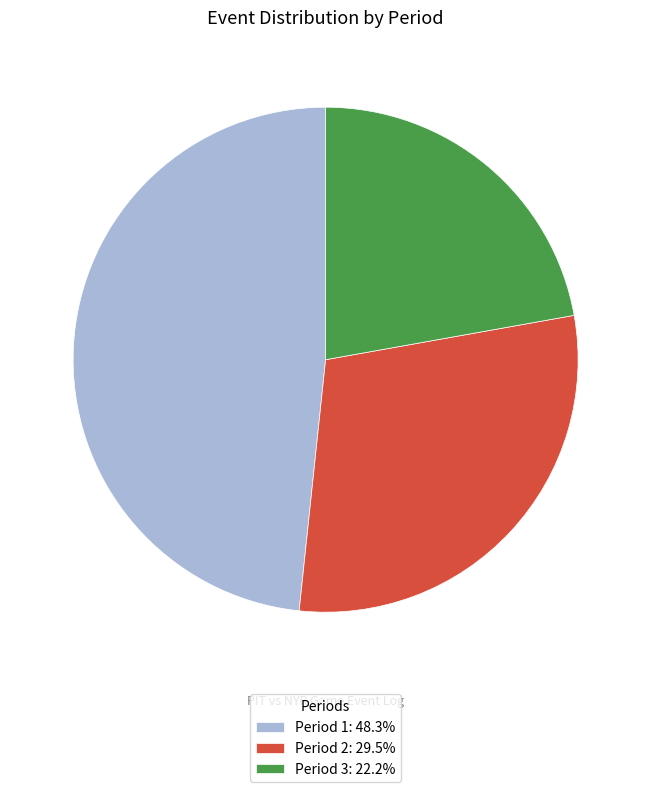

Rank the categories by value from lowest to highest.

Period 3, Period 2, Period 1